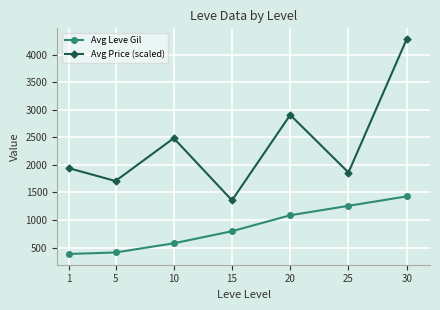

Rank the series at 1 from highest to lowest value.

Avg Price (scaled), Avg Leve Gil